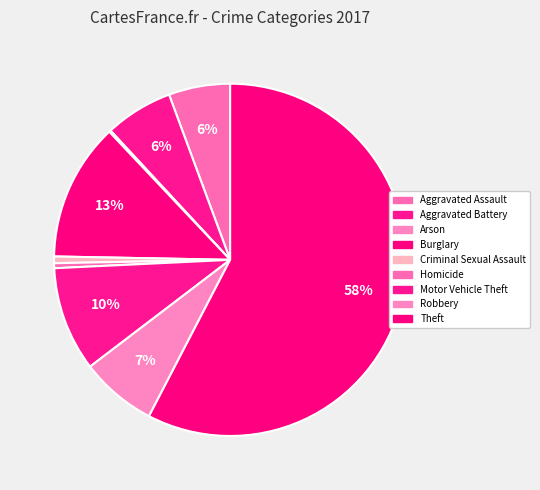

To the nearest percent, what is the average slice percentage?

11%